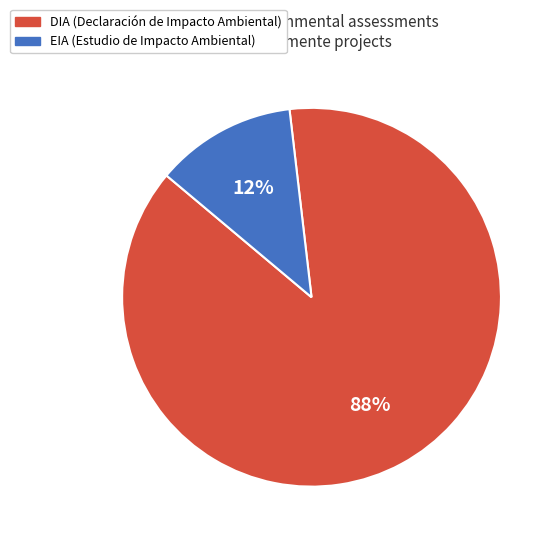

To the nearest percent, what is the combined percentage of DIA and EIA?

100%